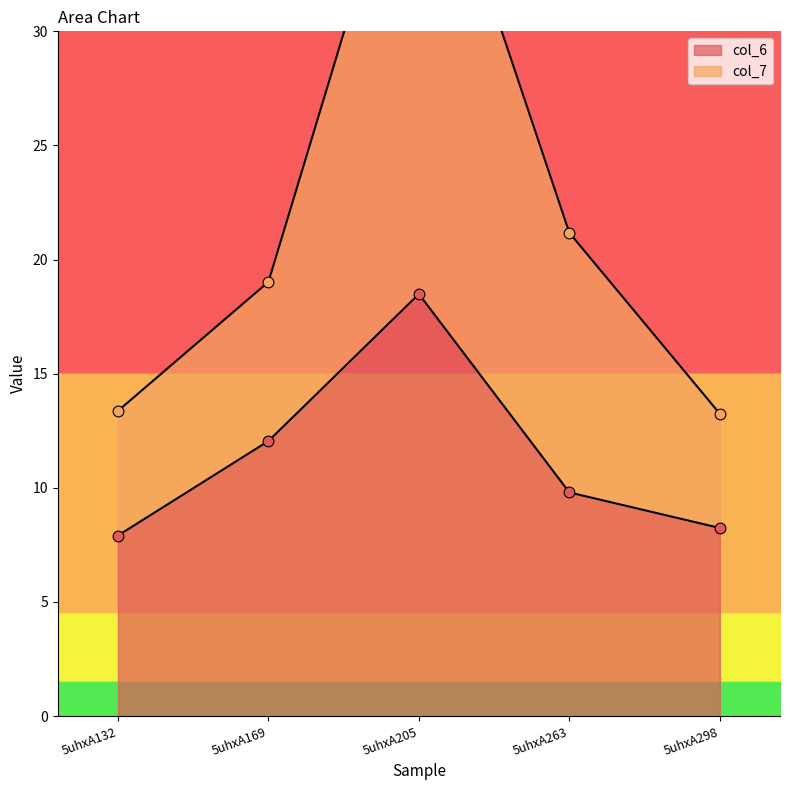

What are all the series names shown in the legend?

col_6, col_7